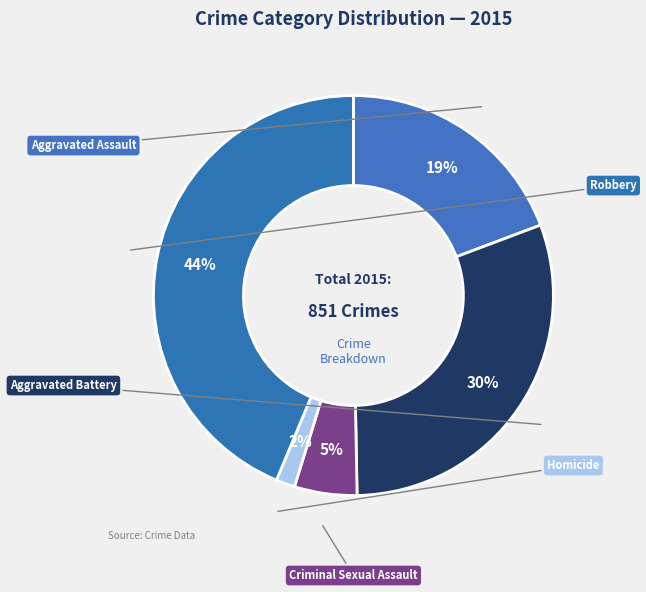

True or false: Robbery accounts for 37% of the total.

False